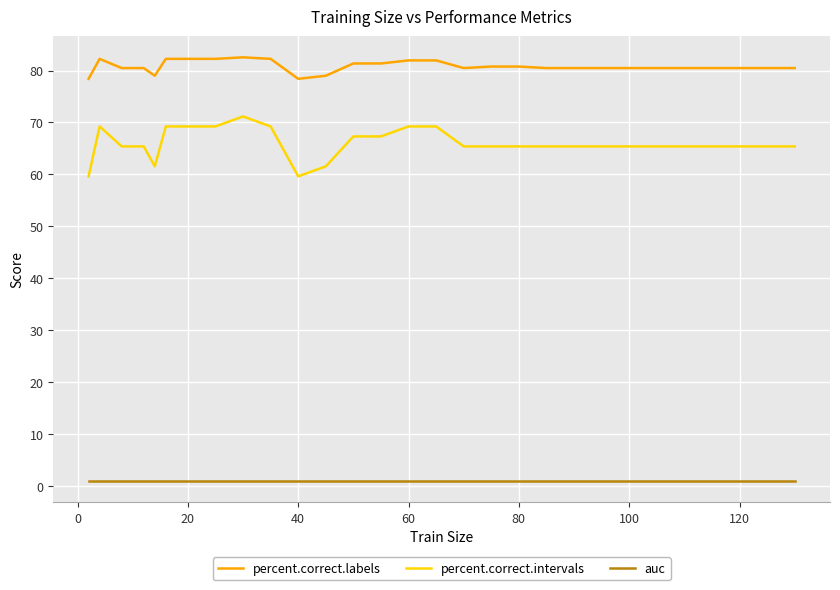

What is the highest value of the percent.correct.labels series?

82.5